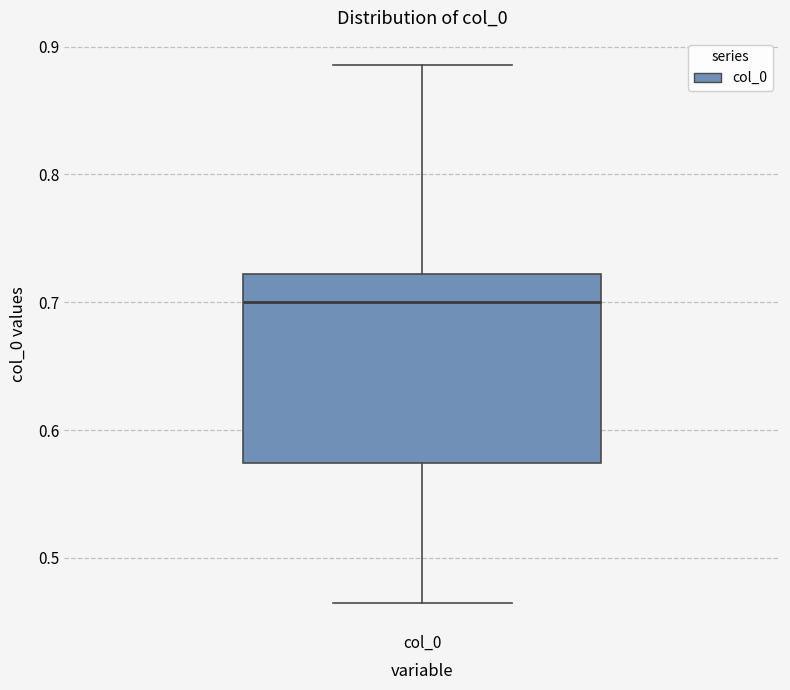

Read this box plot against the y-axis: the position of the median line, the range covered by the box, and the ends of both whiskers. The values are not printed on the chart, so give them approximately, as read against the axis.

median 0.70, box 0.57 to 0.72, whiskers 0.46 to 0.89